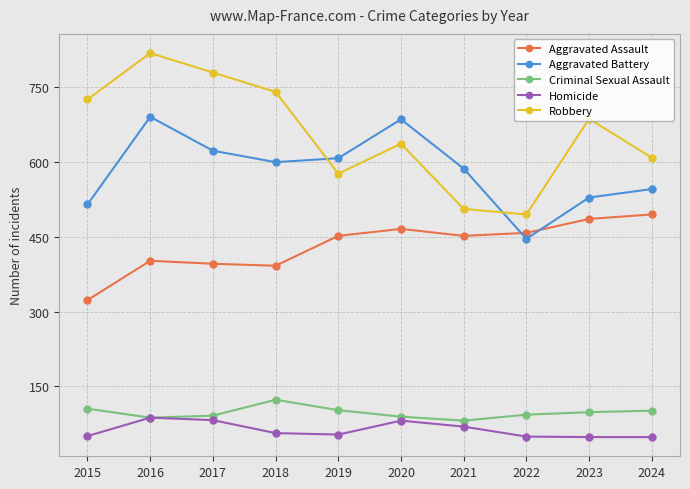

At which category is the sum across all series the highest?

2016